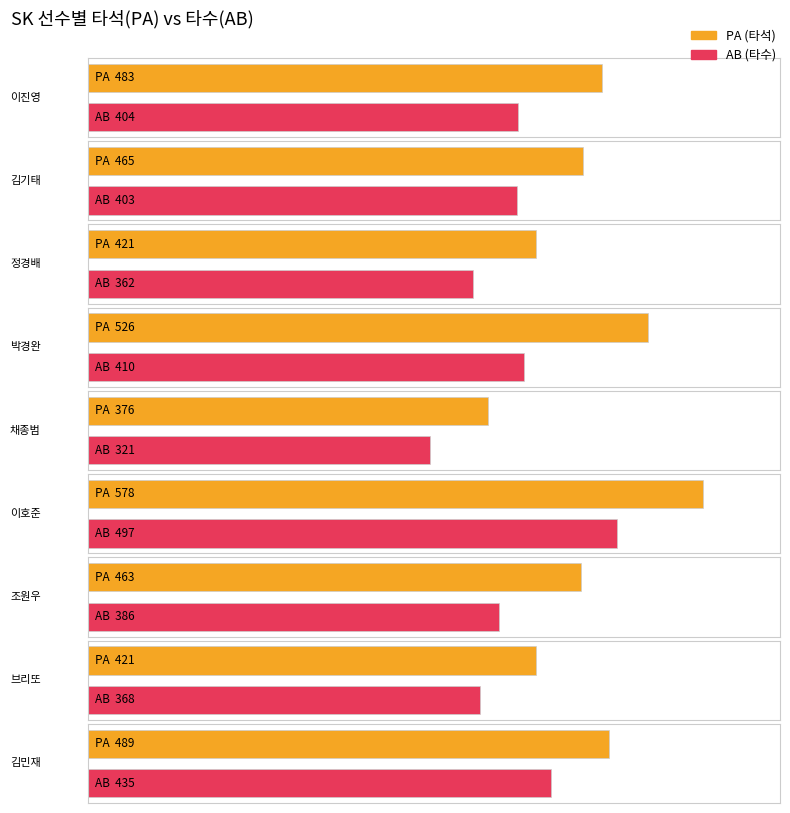

List the labels in order of AB value, smallest first.

채종범, 정경배, 브리또, 조원우, 김기태, 이진영, 박경완, 김민재, 이호준